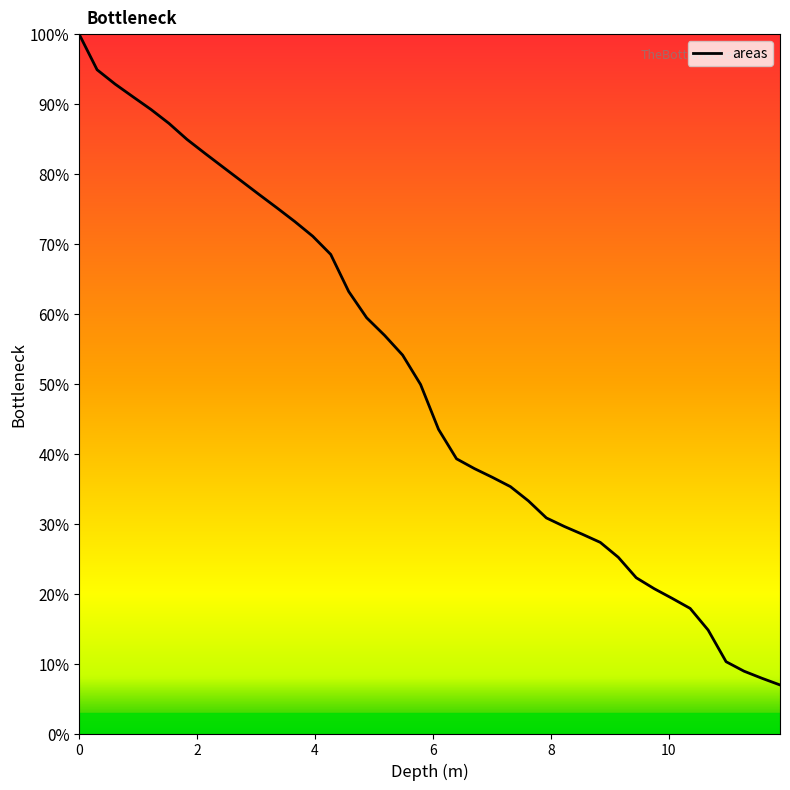

Does the chart have visible grid lines?

No